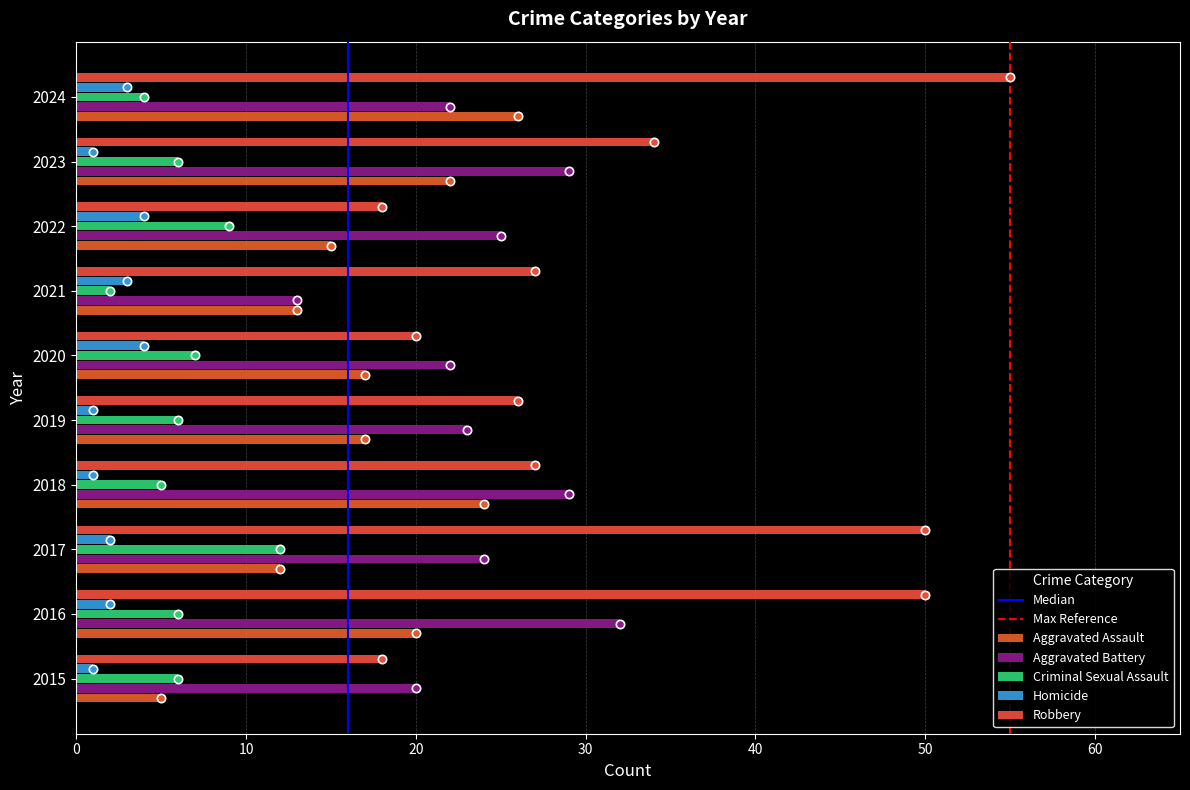

At how many categories does at least one series exceed 52?

1